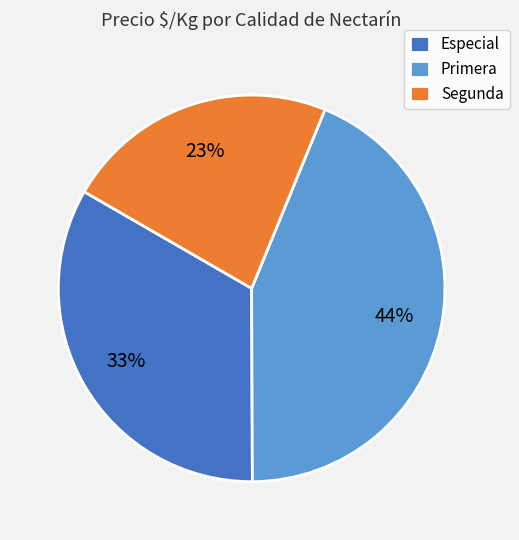

Between Primera and Especial, which is larger?

Primera